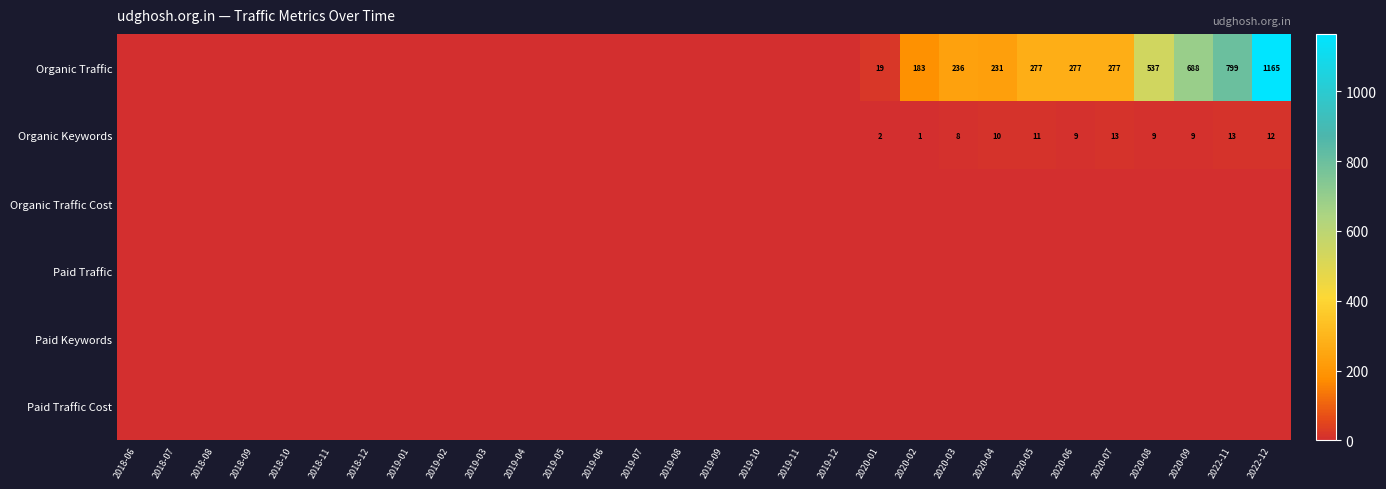

Is it true that Organic Traffic equals 236 at 2020-03?

True